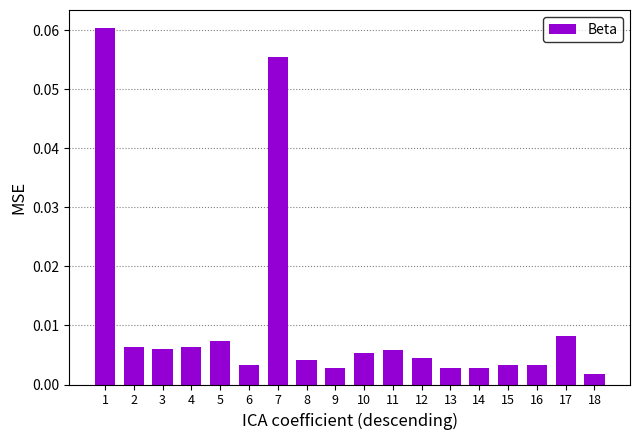

Between 15 and 5, which is larger?

5